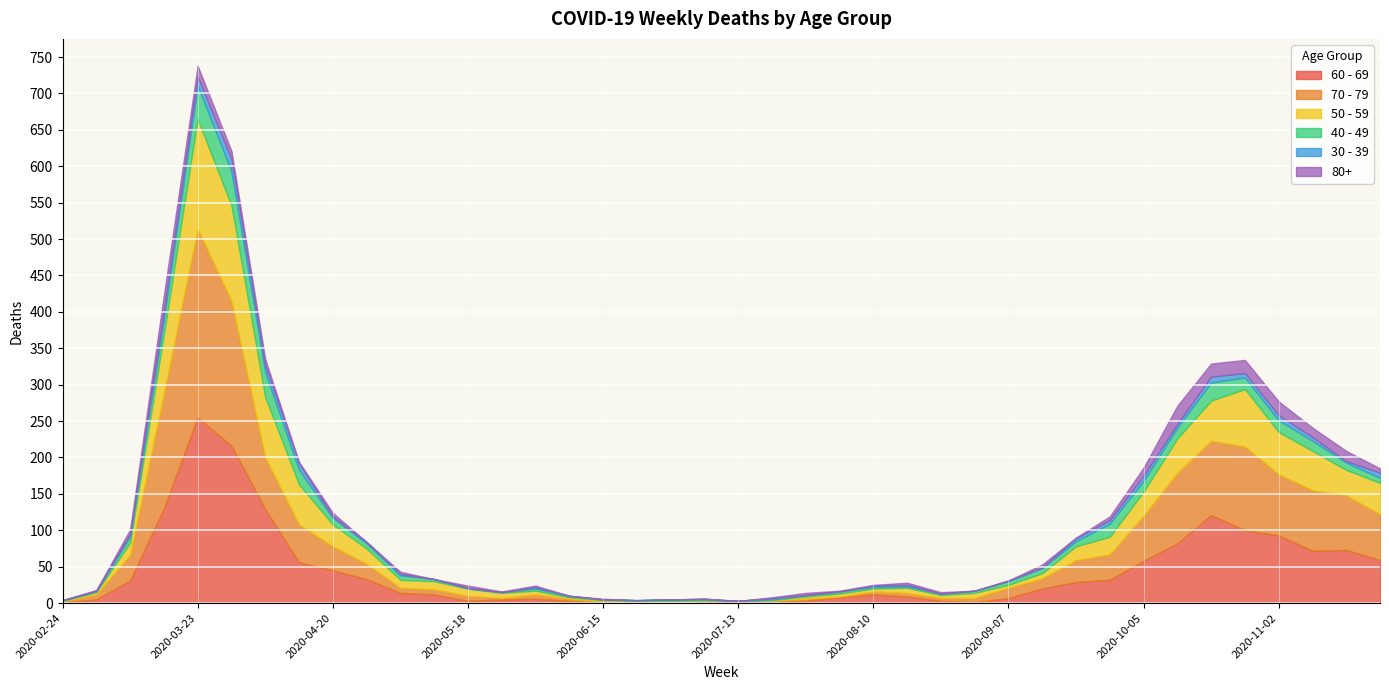

What is the value of the 60 - 69 point at the 29th from the left?

7